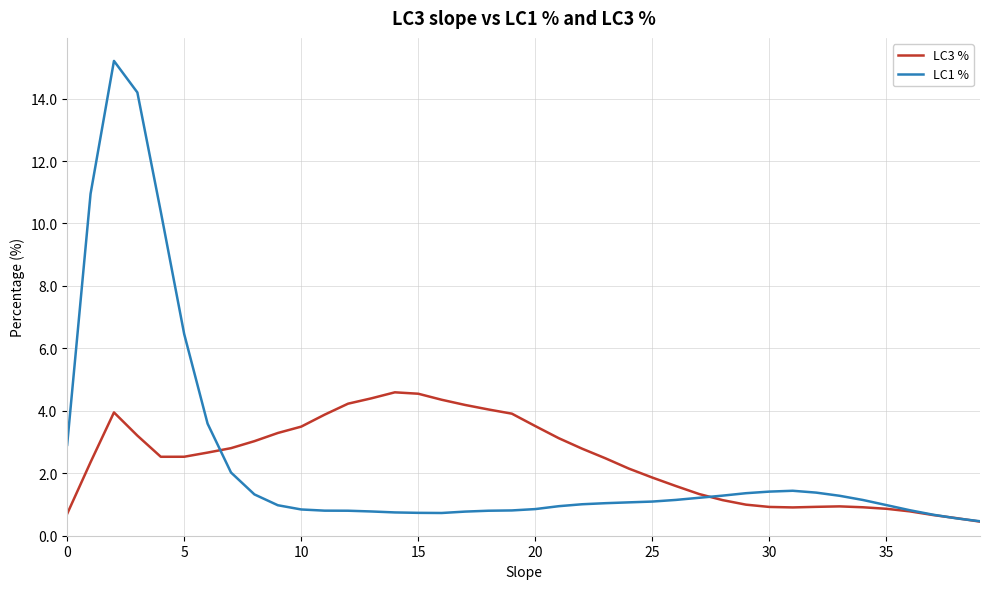

List the series in order of their peak value, highest first.

LC1 %, LC3 %